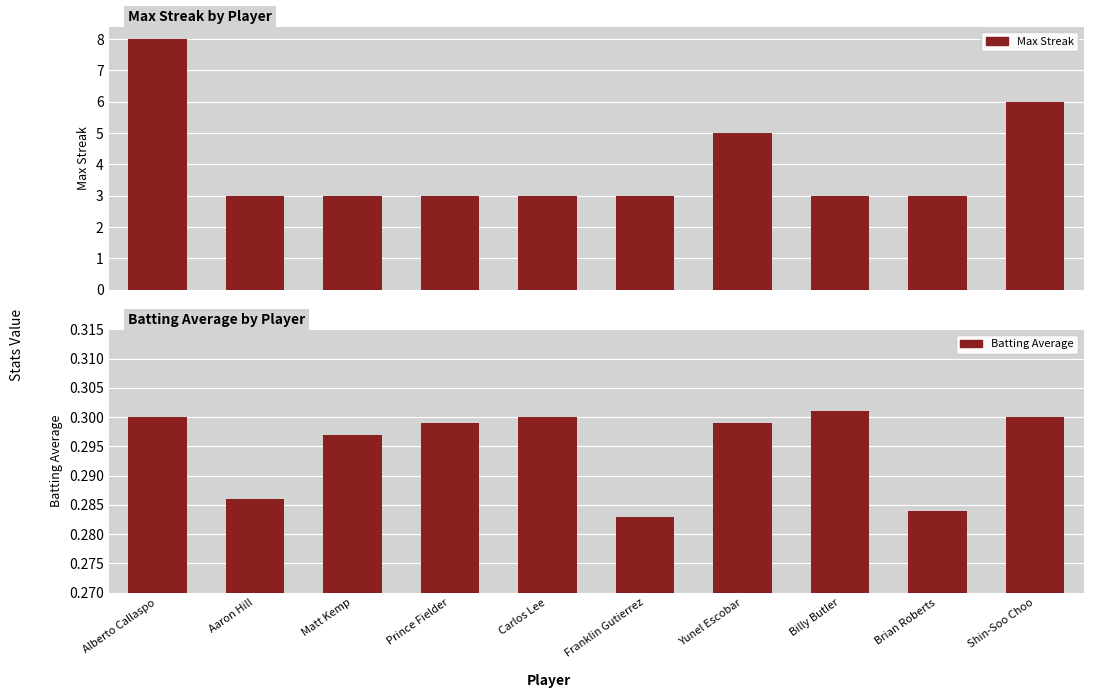

Reading left to right, list all the values displayed in this chart.

Max Streak: 8.0	3.0	3.0	3.0	3.0	3.0	5.0	3.0	3.0	6.0
Batting Average: 0.3	0.3	0.3	0.3	0.3	0.3	0.3	0.3	0.3	0.3